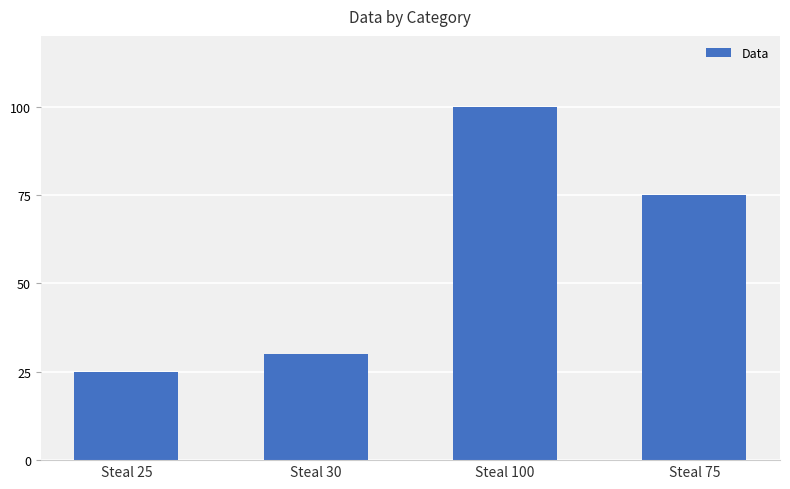

Which category has the highest value across all series?

Steal 100